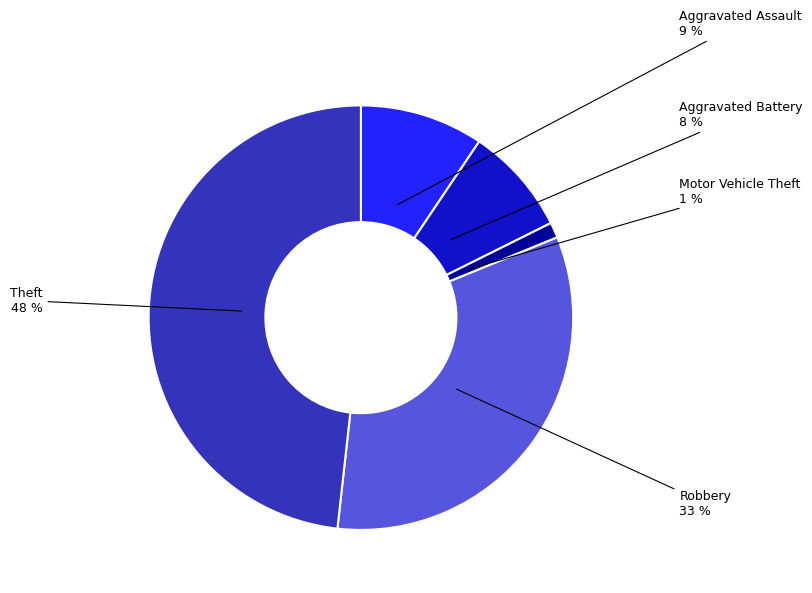

Is there a majority slice in this chart?

No